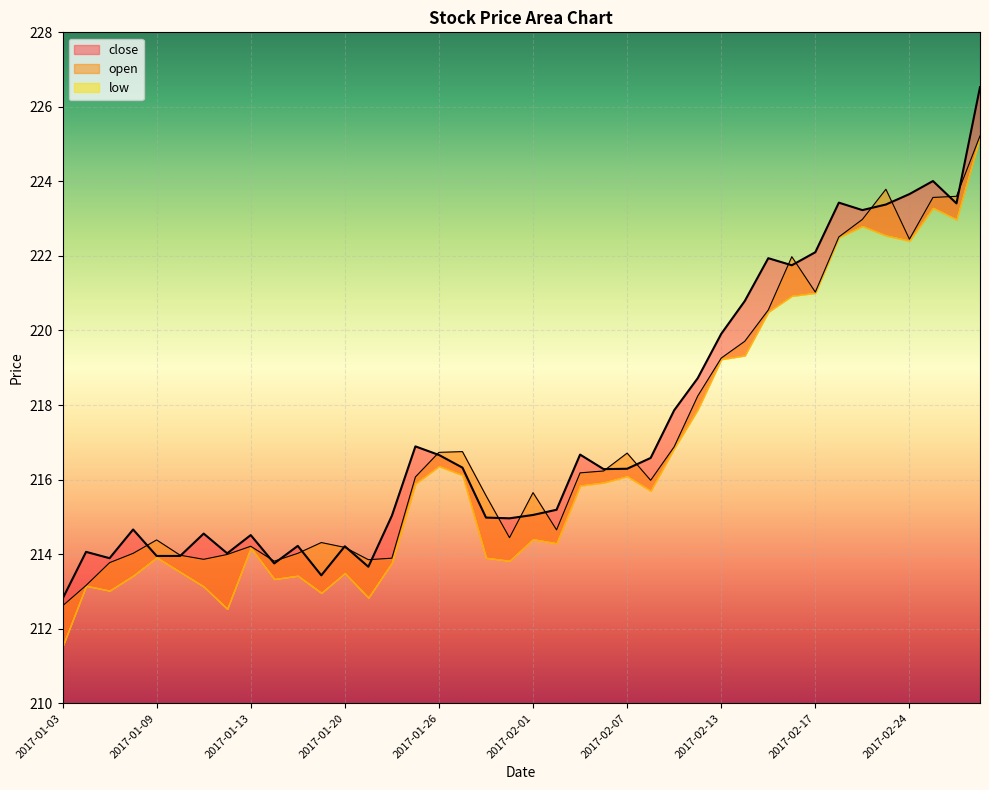

At which label does close reach its minimum?

2017-01-03